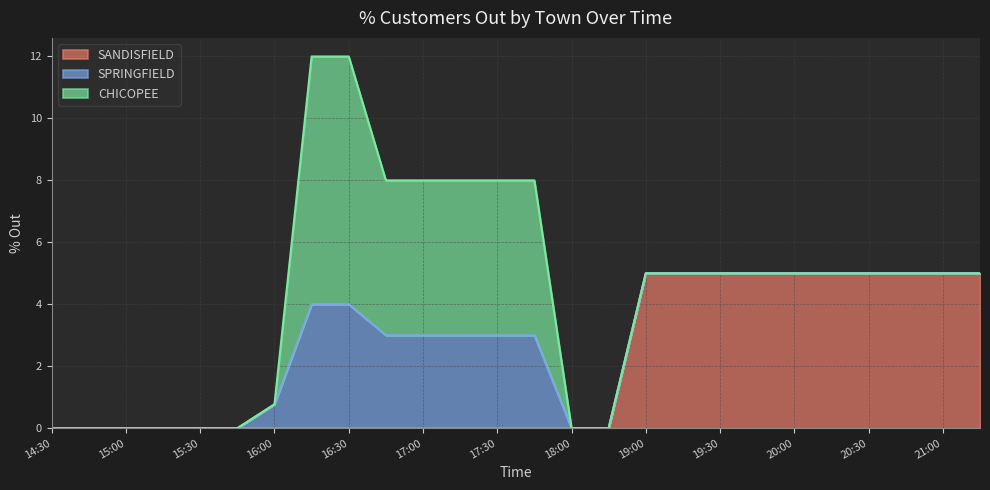

What are all the series names shown in the legend?

SANDISFIELD, SPRINGFIELD, CHICOPEE